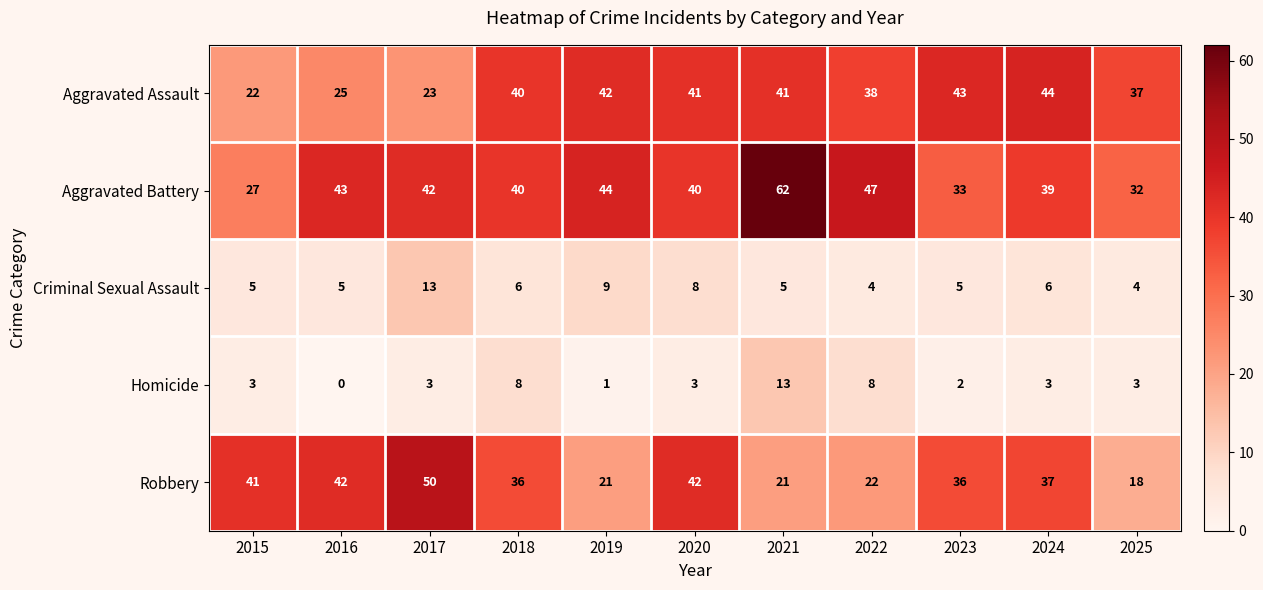

True or false: Aggravated Battery has a value of 32 at 2025.

True